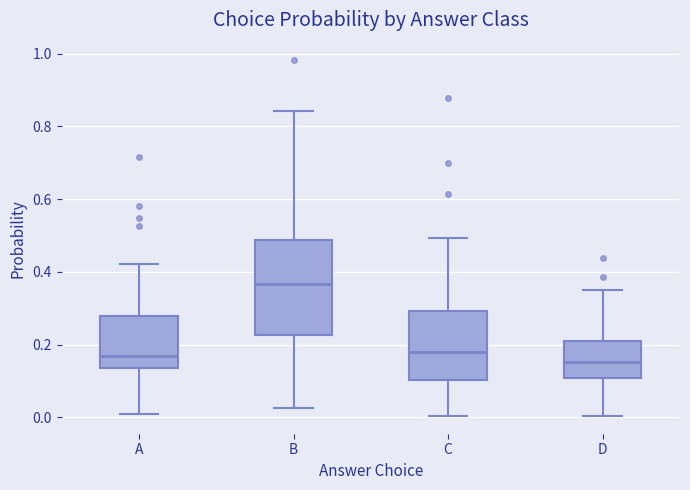

Which box is the tallest, from its lower edge to its upper edge?

B